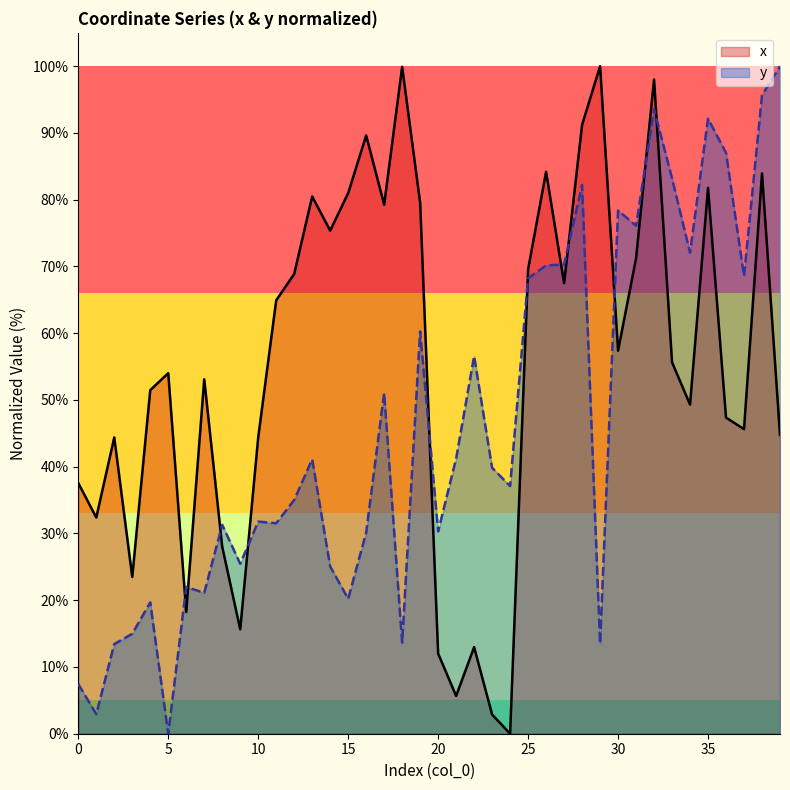

At which label does y first exceed 39?

13